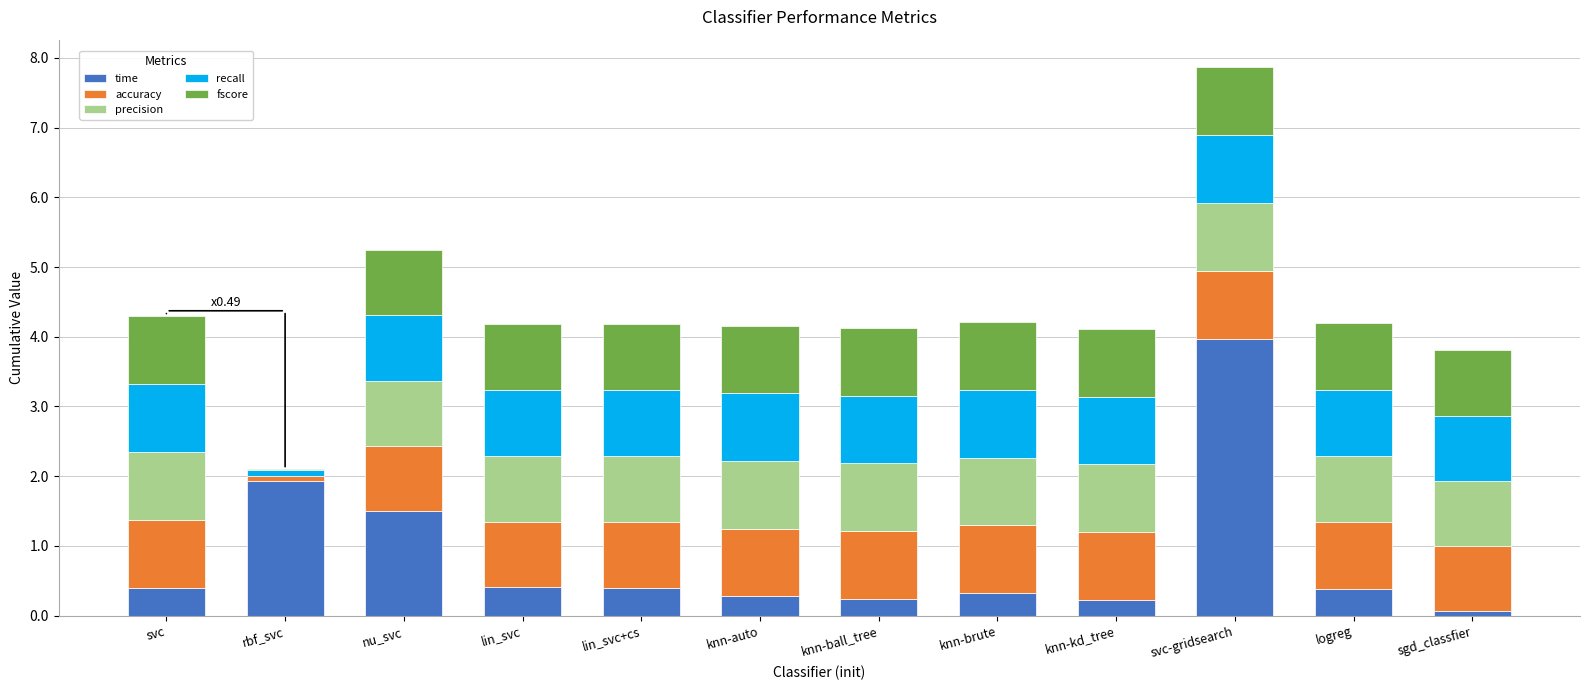

At which category is the sum across all series the highest?

svc-gridsearch